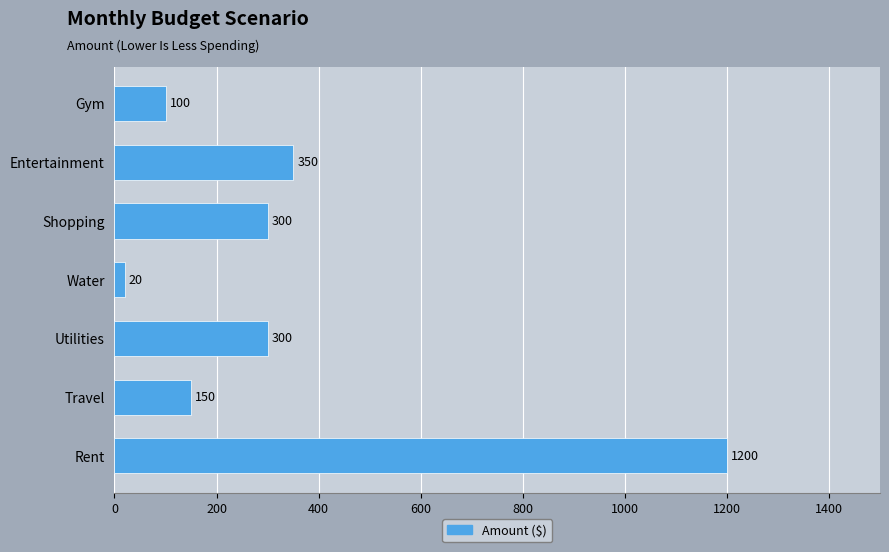

What is the greatest value displayed?

1200